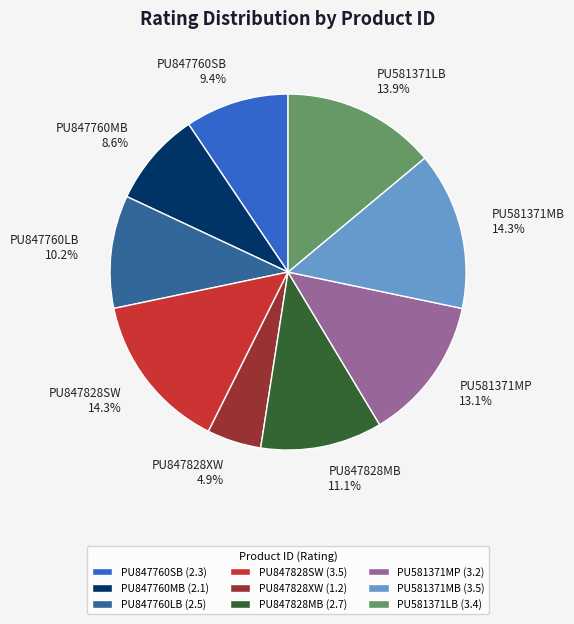

Count the number of slices in the pie.

9